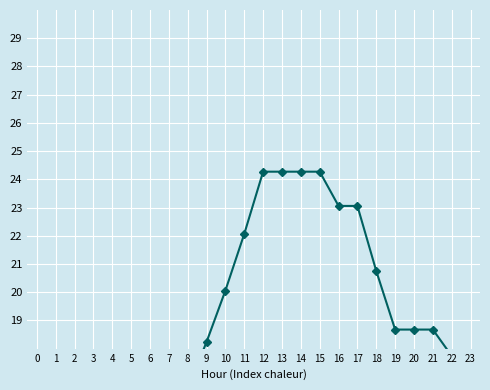

The value at 16 is 23.1. True or false?

True